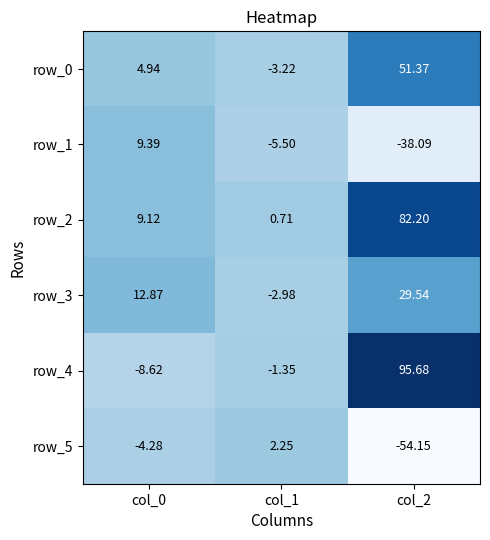

What is the average value of the row_1 series?

-11.4